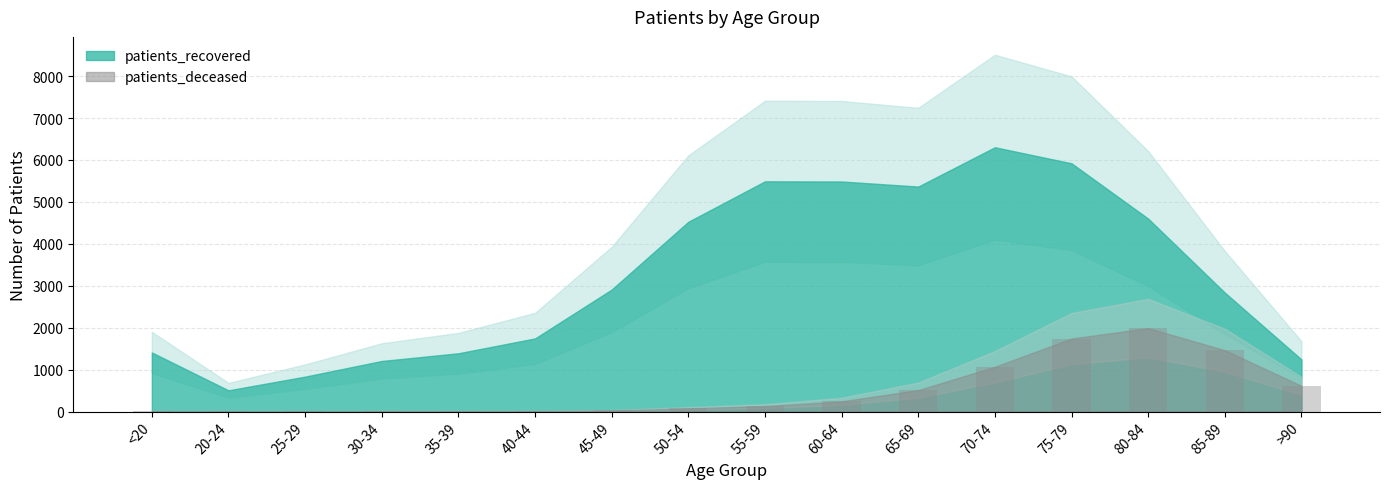

What is the change in value from 60-64 to 85-89?

+1220